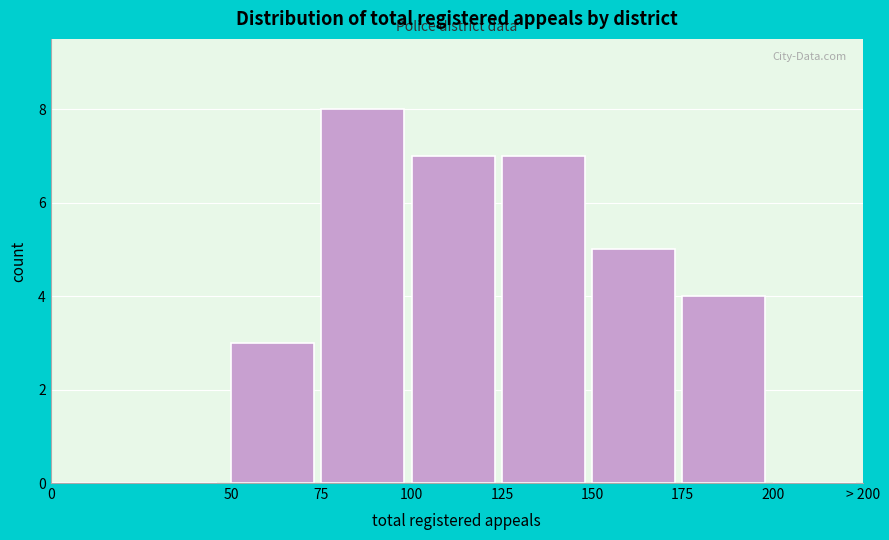

Reading left to right, what are all the values shown in this chart?

0=0	50=3	75=8	100=7	125=7	150=5	175=4	200=0